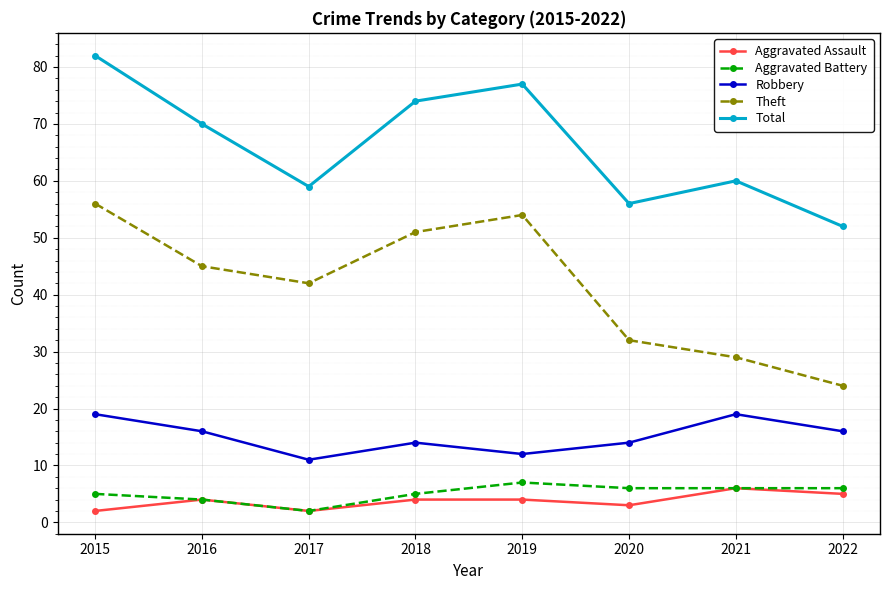

Is it true that Theft equals 54 at 2019?

True